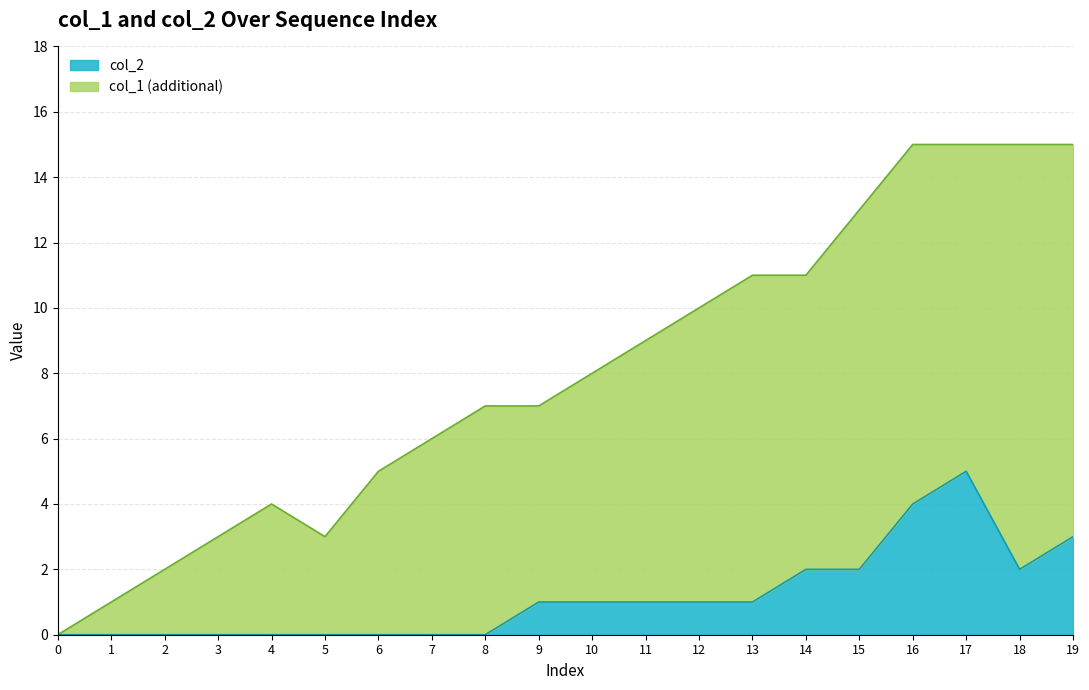

What is the value of the 19th point from the left?

15